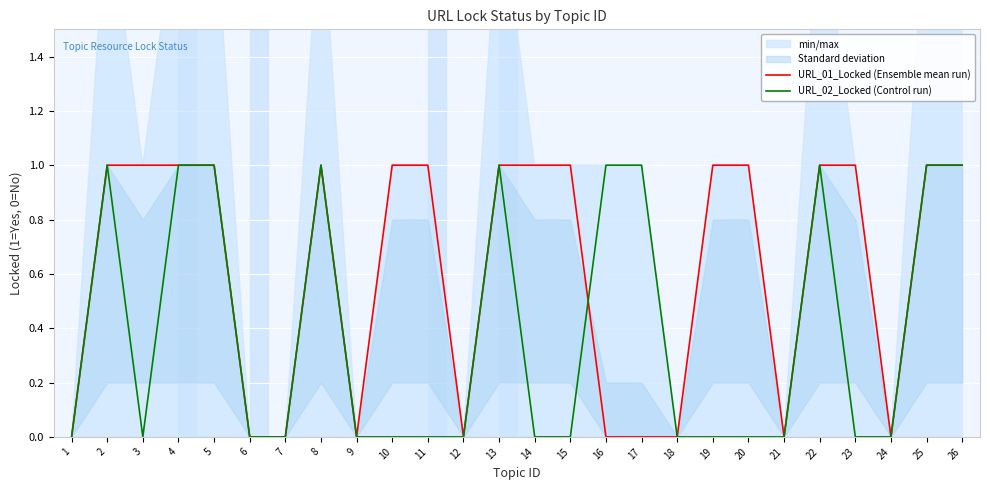

At 17, list the series in order from largest to smallest.

URL_02_Locked (Control run), URL_01_Locked (Ensemble mean run)